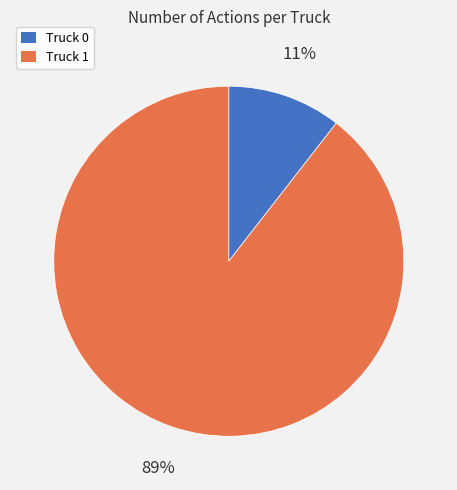

What is the majority slice?

Truck 1